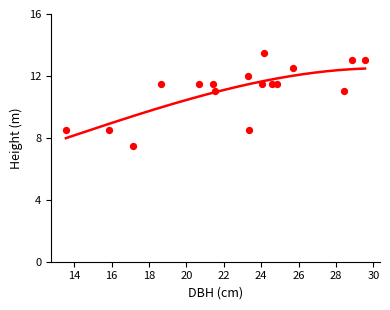

What is the range of Y values (max minus min)?

6.0